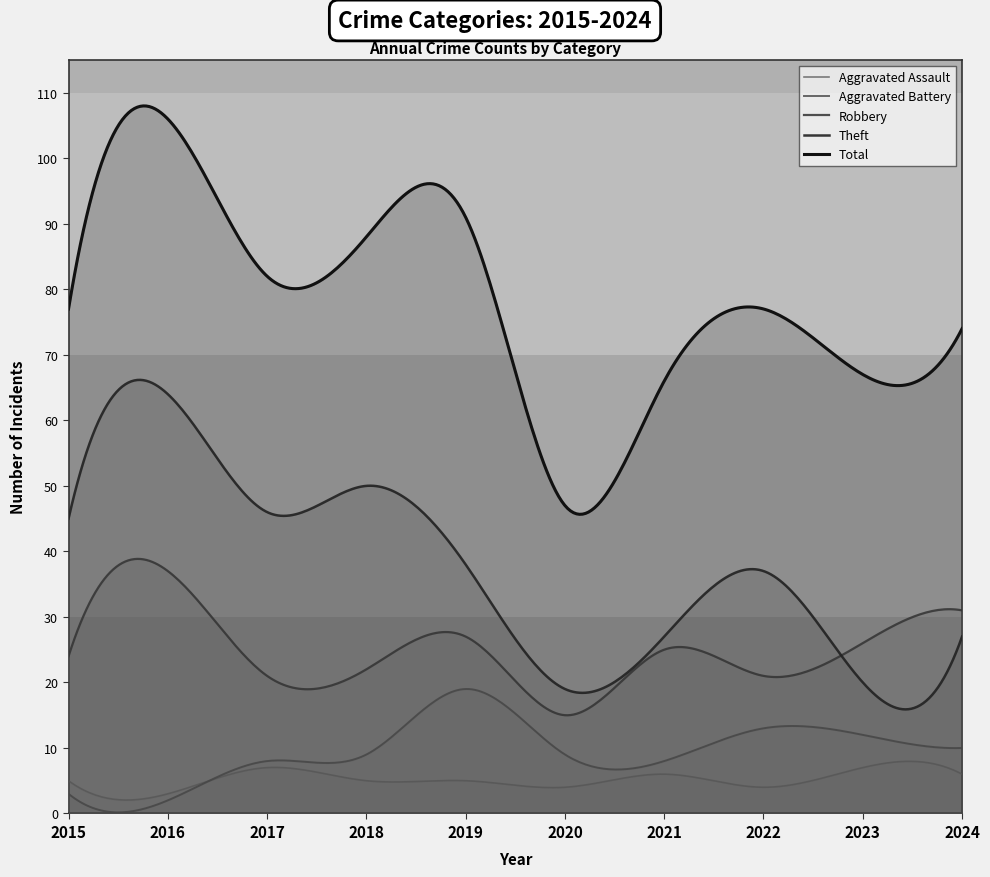

True or false: Theft has a value of 37 at 2022.

True